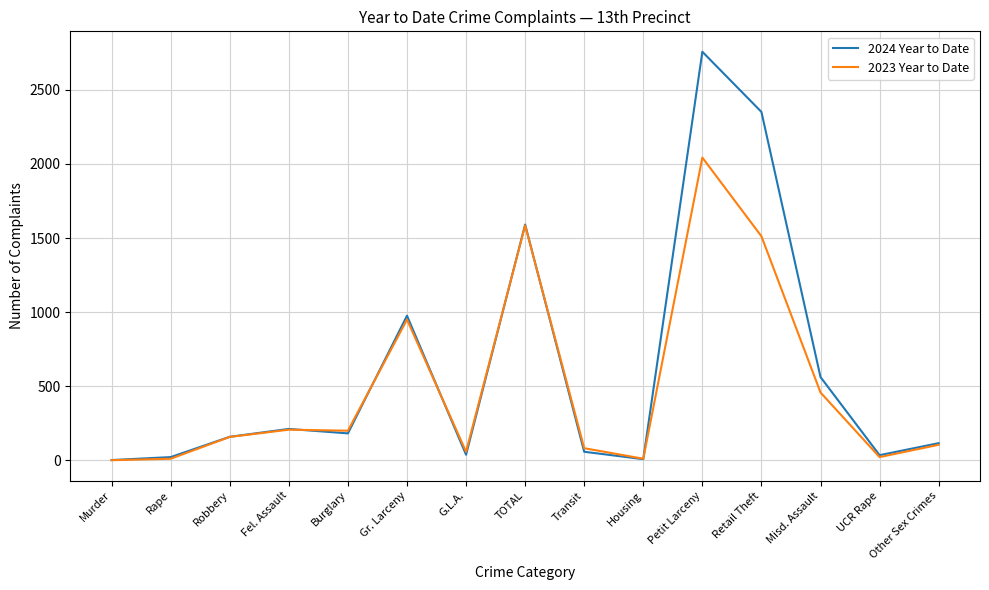

How many series are shown in this chart?

2